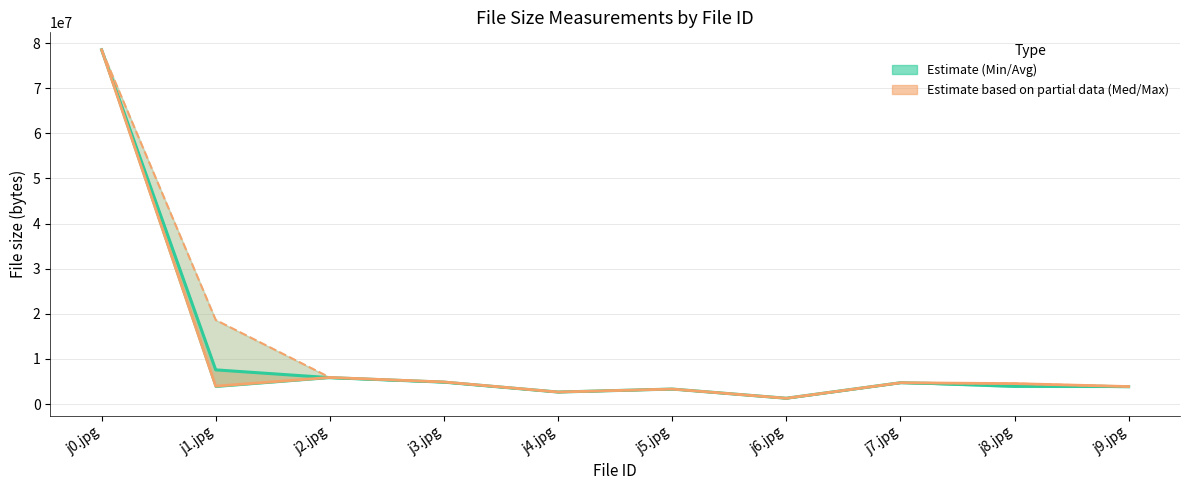

Where is the first local minimum for Avg of all measurements?

j4.jpg